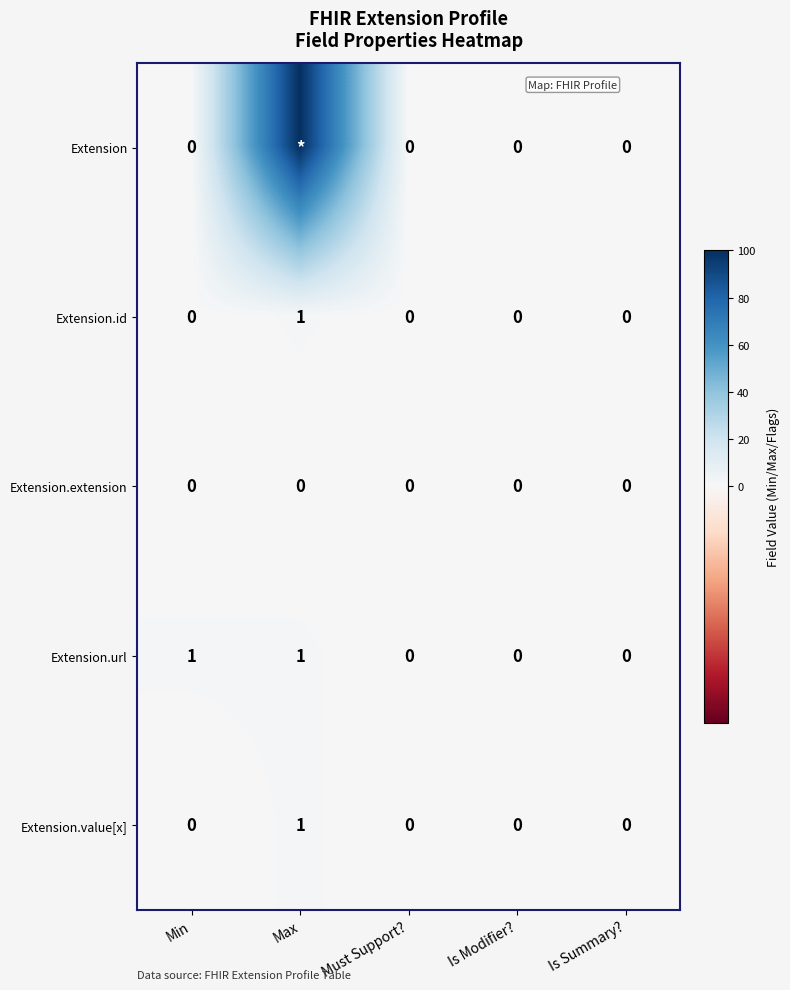

Is it true that Extension.url equals -1 at Must Support??

False